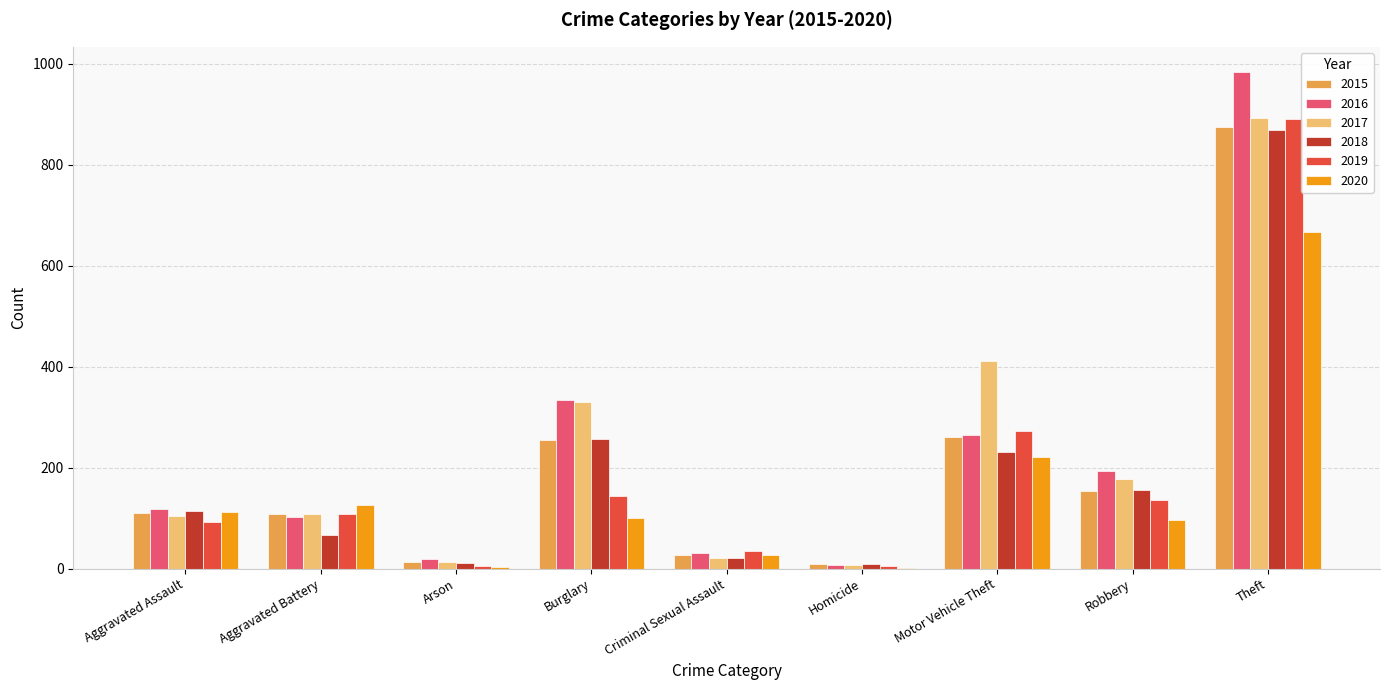

At which category is the sum across all series the highest?

Theft